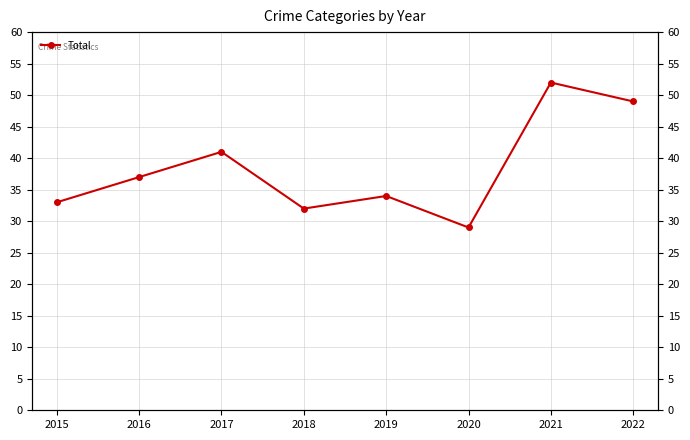

Reading right to left, transcribe all the data shown in this chart.

2022=49	2021=52	2020=29	2019=34	2018=32	2017=41	2016=37	2015=33